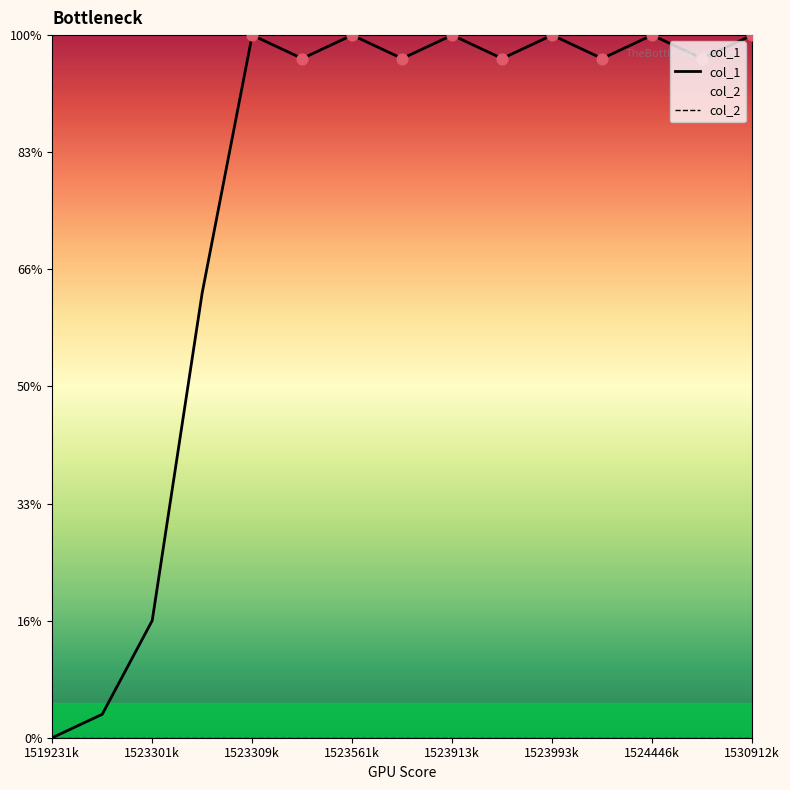

Which series has the widest spread of Y values?

col_1